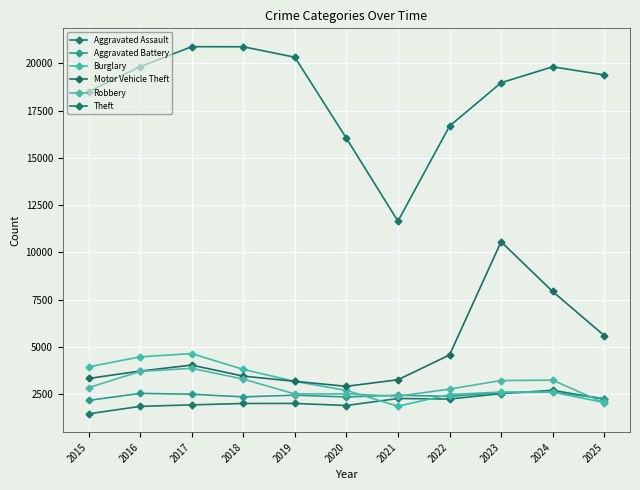

What is the spread (max minus min) of values at 2025?

17354